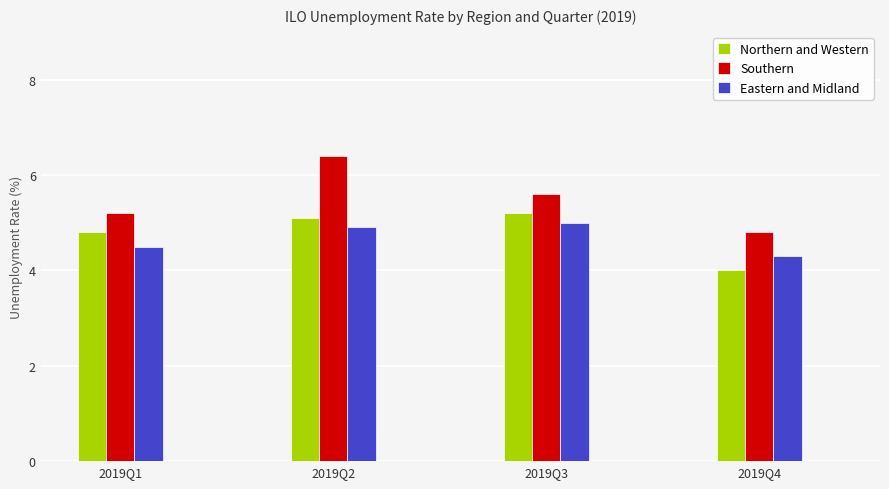

Which category has the lowest value in the Southern series?

2019Q4